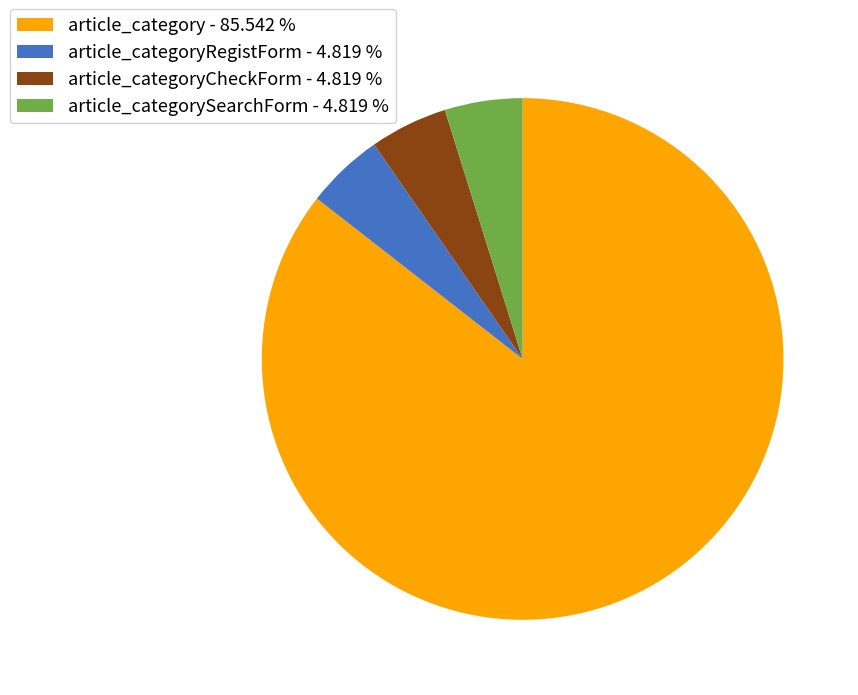

Which slice is the largest?

article_category - 85.542 %